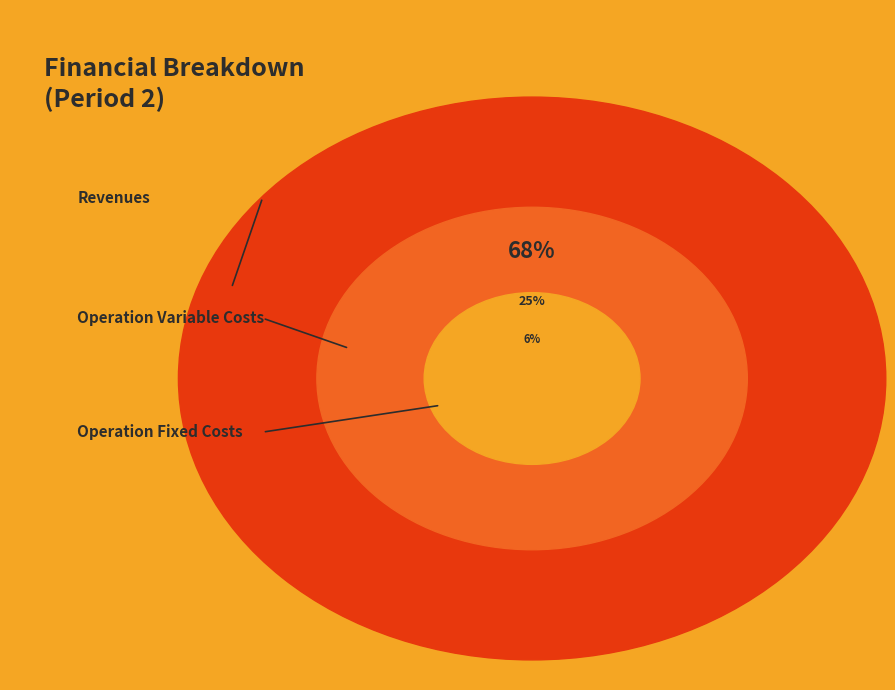

What percentage is the Total Operation Fixed Costs slice, to the nearest percent?

6%